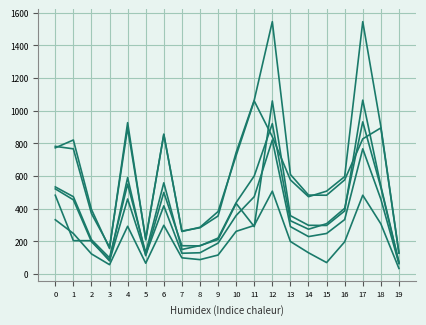

Reading left to right, list all the values displayed in this chart.

col_1: 483	205	205	81	460	119	418	128	131	190	359	474	821	291	230	249	334	767	459	64
col_11: 534	474	211	100	551	131	559	151	175	212	433	291	1060	358	299	298	387	1065	540	74
col_12: 773	821	396	157	927	210	857	261	287	383	726	1060	841	577	474	508	597	1545	904	130
col_15: 333	249	124	58	293	67	299	100	89	117	262	298	508	200	131	71	198	483	308	35
col_17: 782	767	371	166	894	217	854	264	284	356	745	1065	1545	610	484	483	577	828	895	128
col_35: 522	455	199	86	591	113	500	174	173	221	438	601	921	327	275	309	403	932	531	68